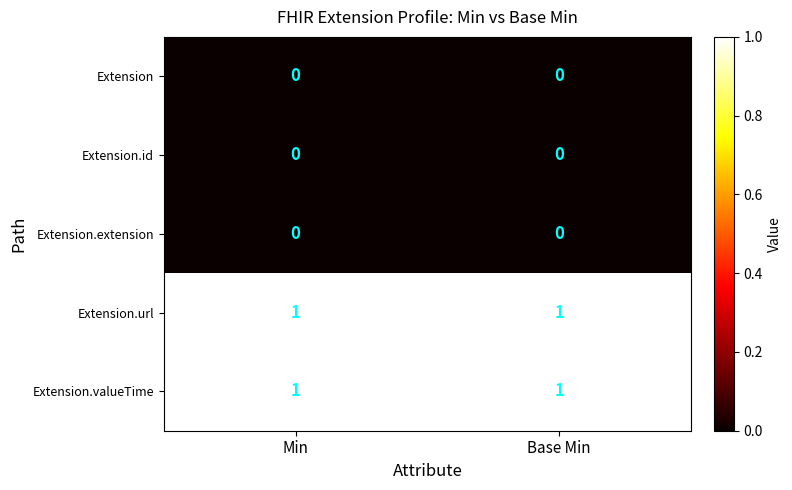

Is the value of Extension.url at Min greater than the value of Extension at Min?

Yes